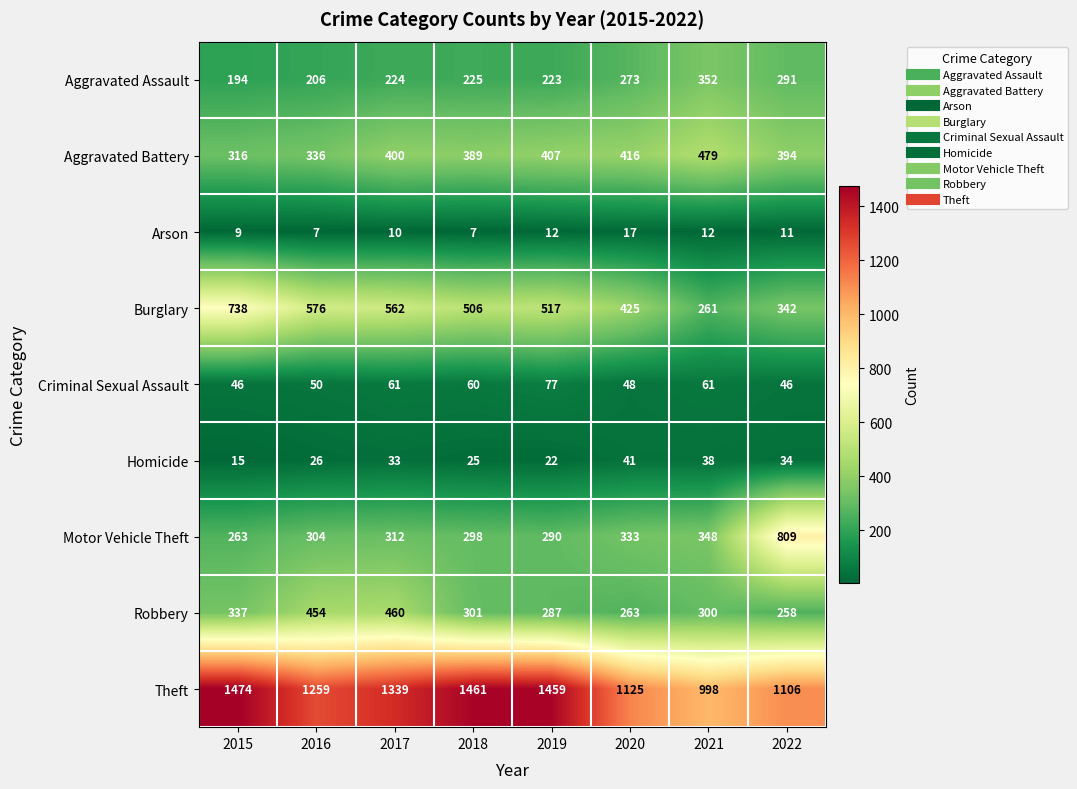

What is the total value across all series at 2018?

3272